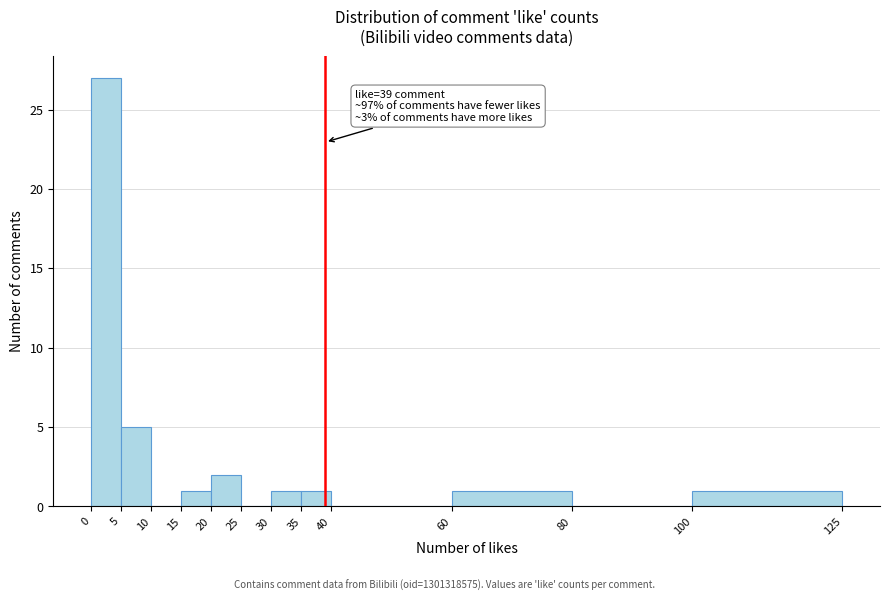

Over which range of the x-axis is the bar tallest?

0 to 5